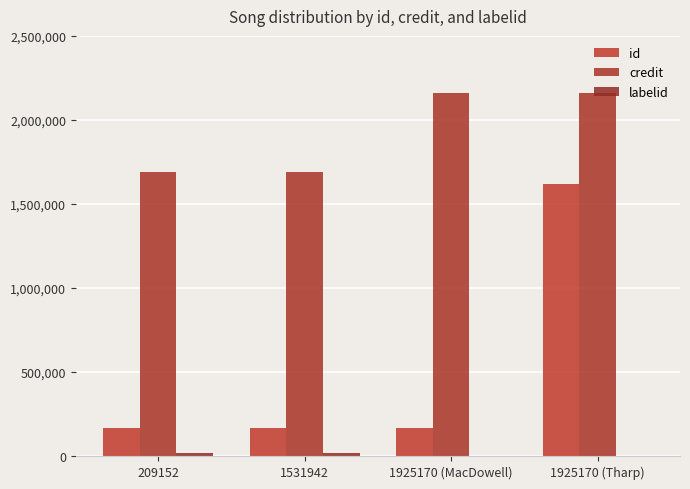

Reading left to right, what are all the values shown in this chart?

id: 167788	167788	167788	1621053
credit: 1688571	1688571	2160698	2160698
labelid: 15894	15894	198	198